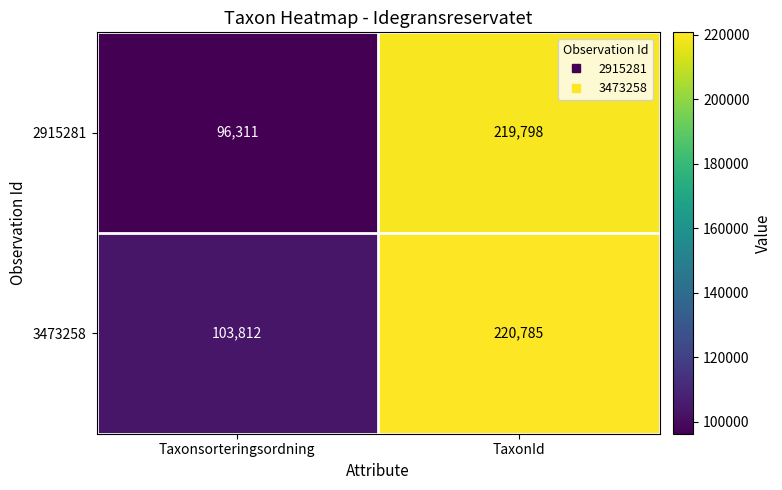

At how many categories does at least one series exceed 219000?

1